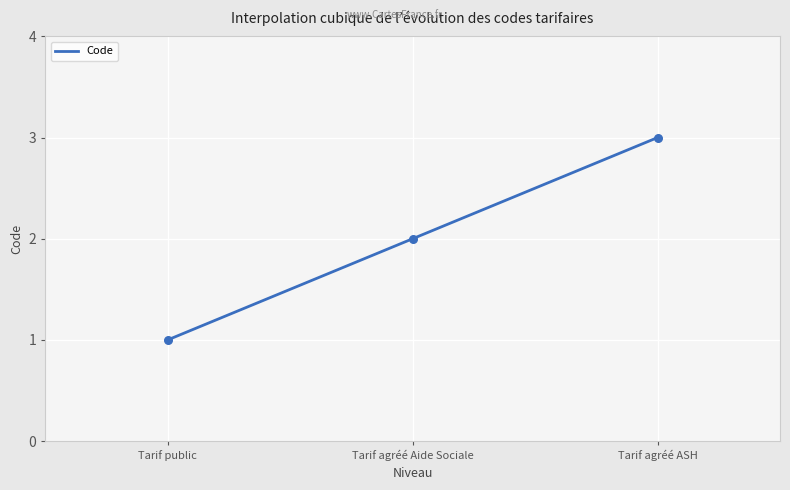

Approximately how many times larger is the value at Tarif agréé ASH compared to Tarif public?

3.0